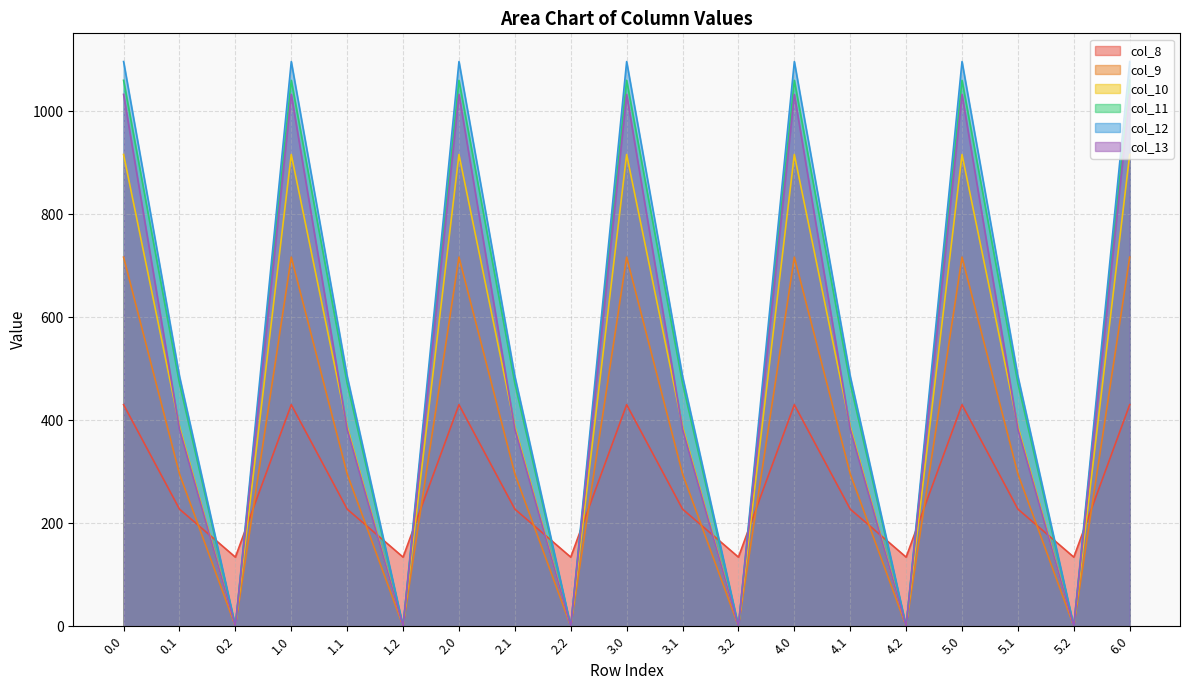

What is the total value across all series at 4.1?

2251.2